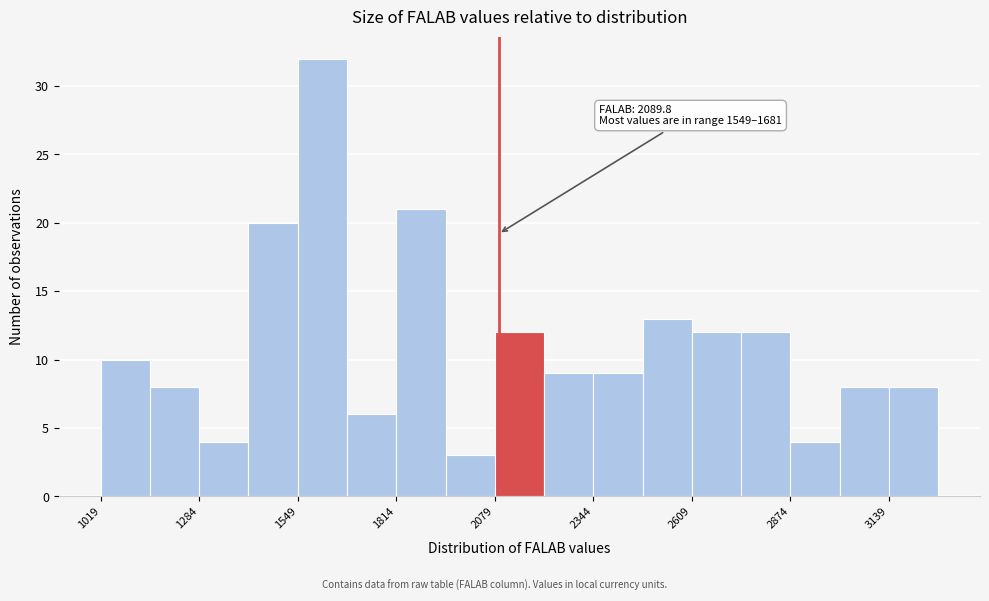

Around what value on the x-axis is the tallest bar? Give the approximate position of its centre, as read against the axis.

1600